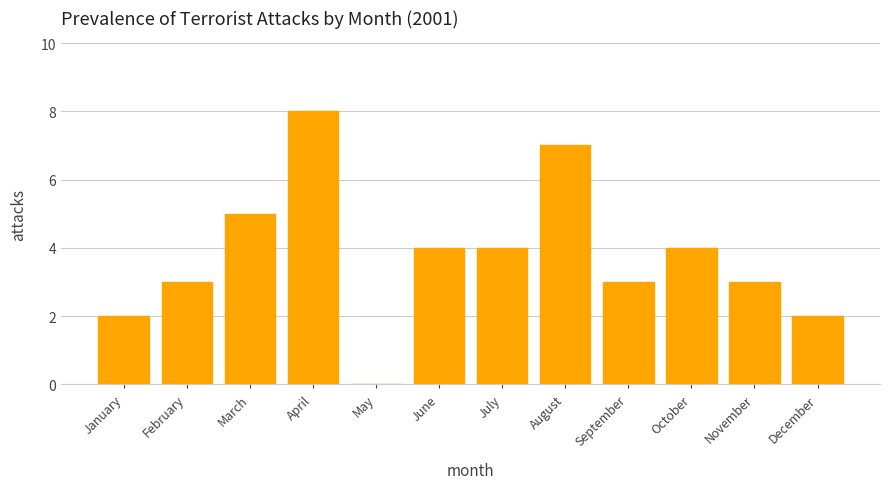

Reading right to left, list all the values displayed in this chart.

December=2	November=3	October=4	September=3	August=7	July=4	June=4	May=0	April=8	March=5	February=3	January=2